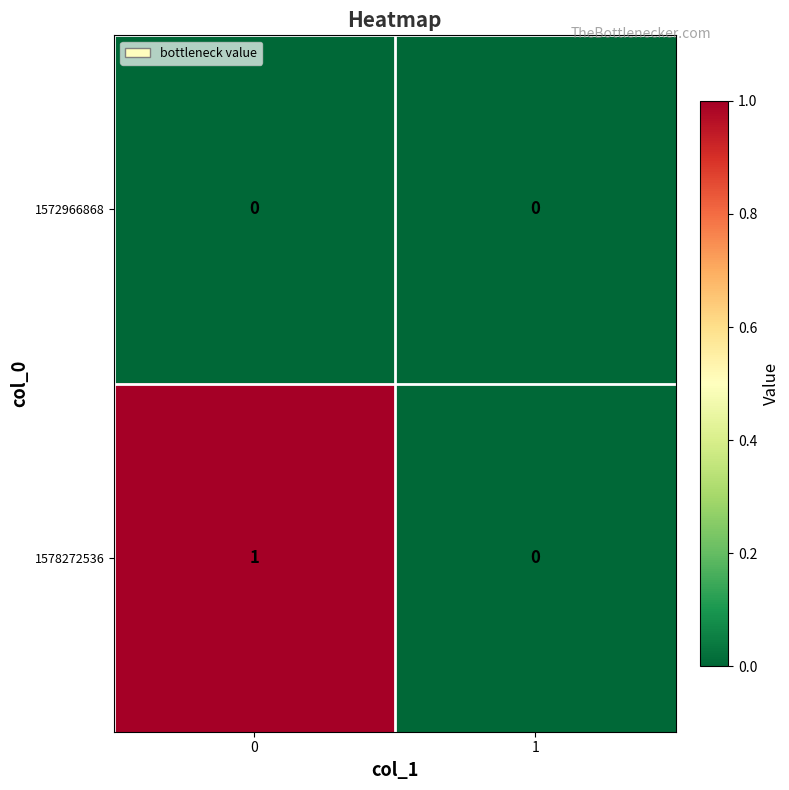

Which series changed the most between 0 and 1?

1578272536